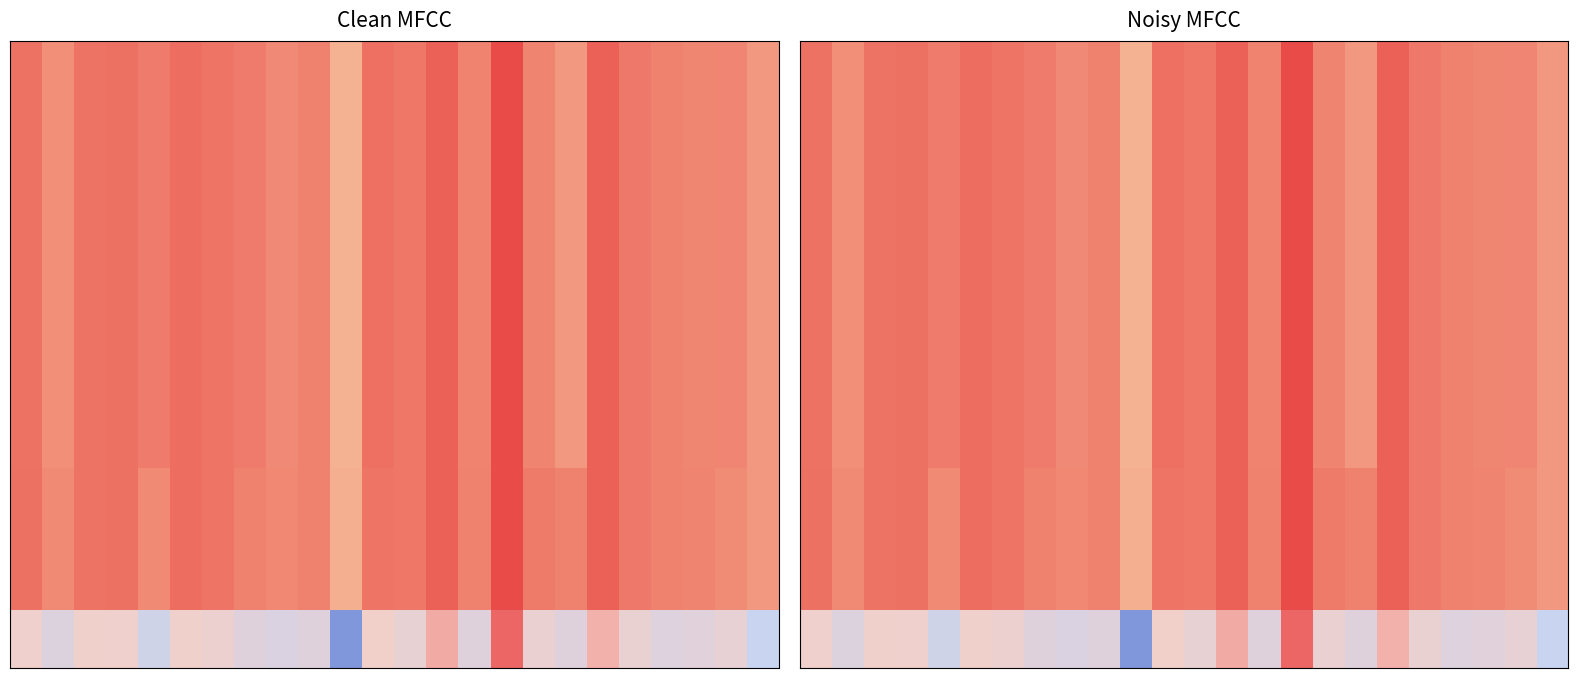

What is the smallest value displayed?

-0.7